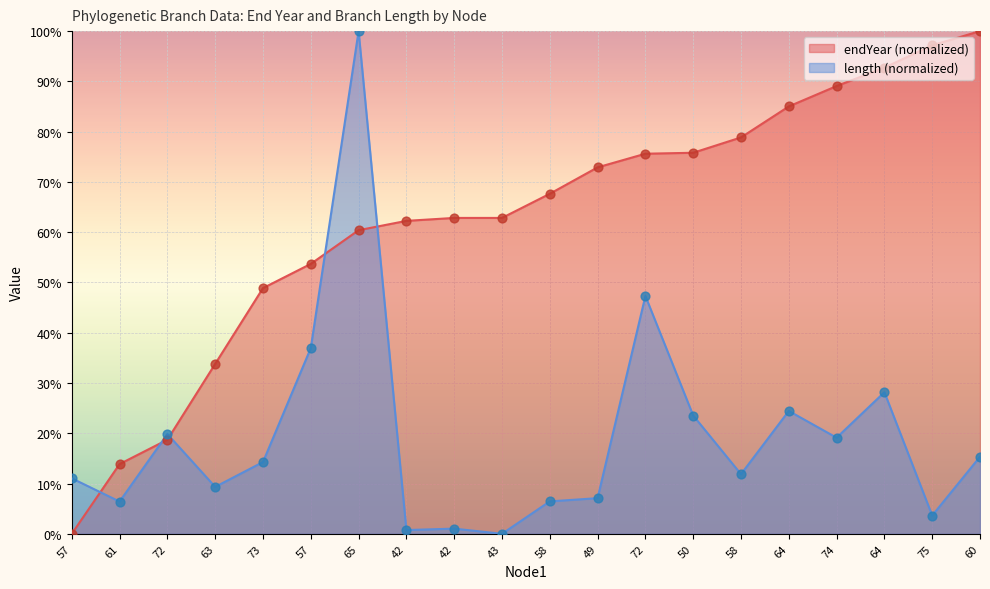

Which series has the largest Y range (max minus min)?

endYear